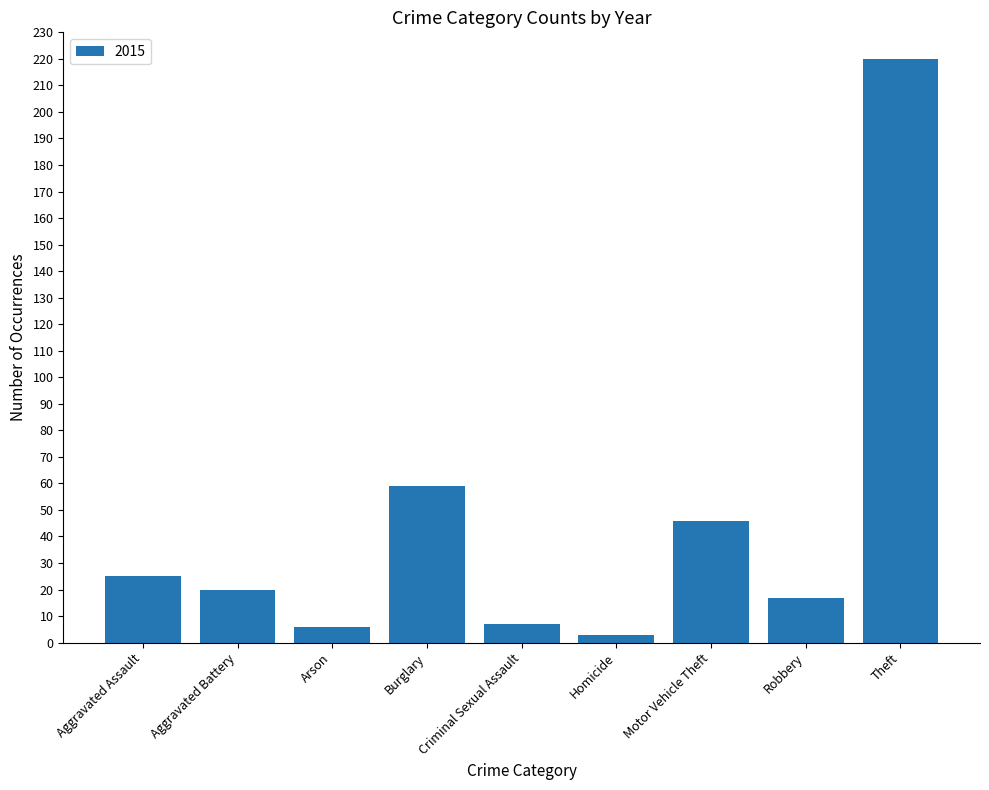

At which label is the value closest to 111?

Burglary